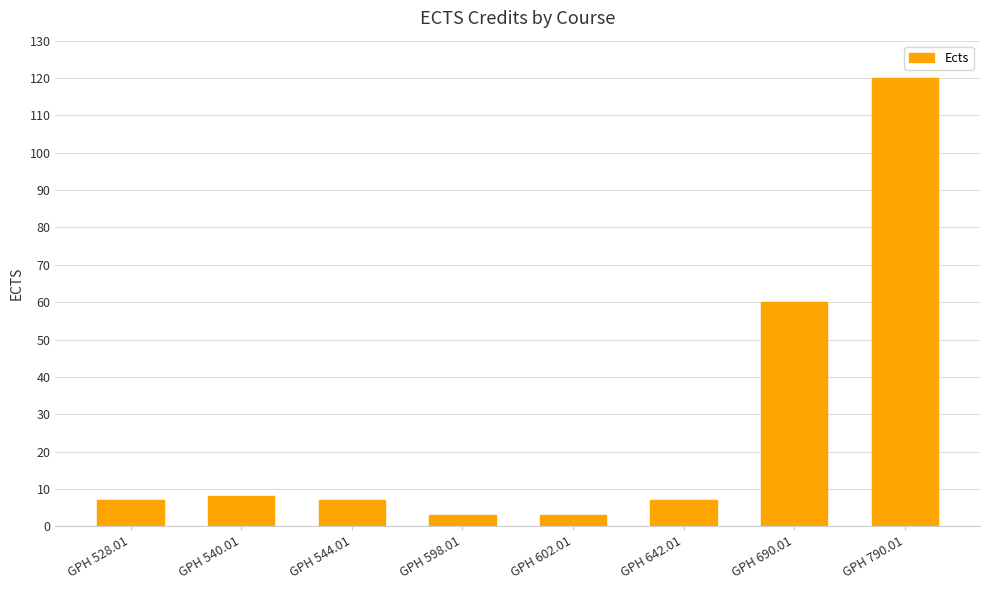

Reading left to right, list all the values displayed in this chart.

7	8	7	3	3	7	60	120